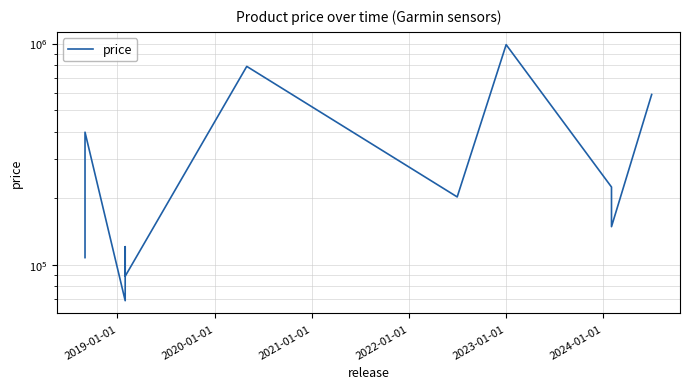

Reading left to right, transcribe all the data shown in this chart.

108000	398000	69000	69000	121000	89000	789000	203000	989000	225000	149000	589000